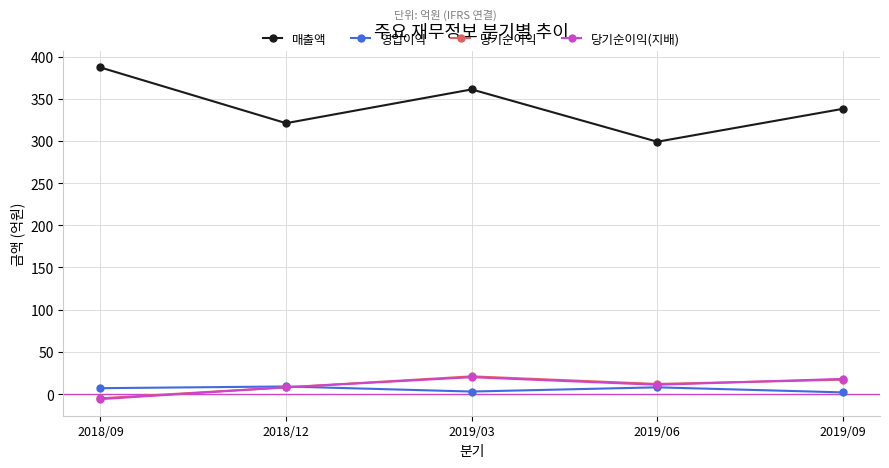

What is the label of the 1st point from the right?

2019/09